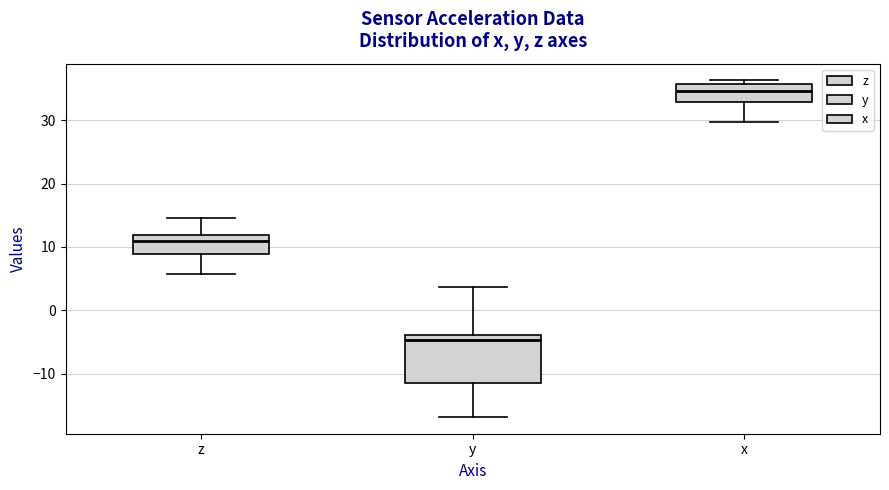

Where does the upper whisker of the box for z end on the y-axis? The values are not printed on the chart, so give them approximately, as read against the axis.

15